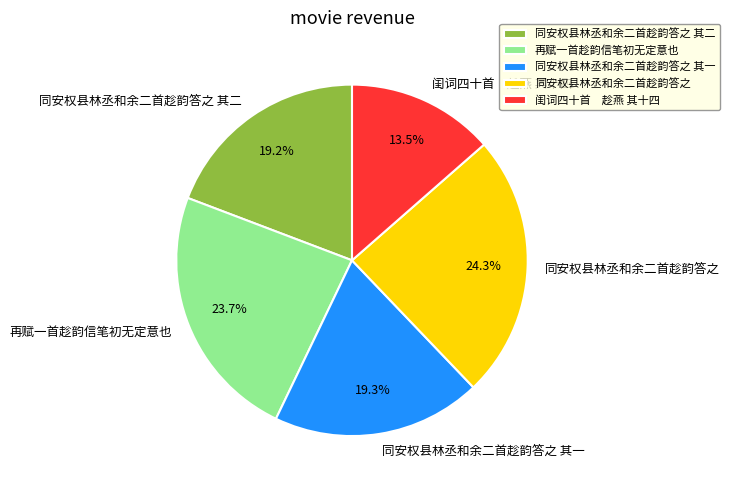

To the nearest percent, what portion does 同安权县林丞和余二首趁韵答之 其二 represent?

19%